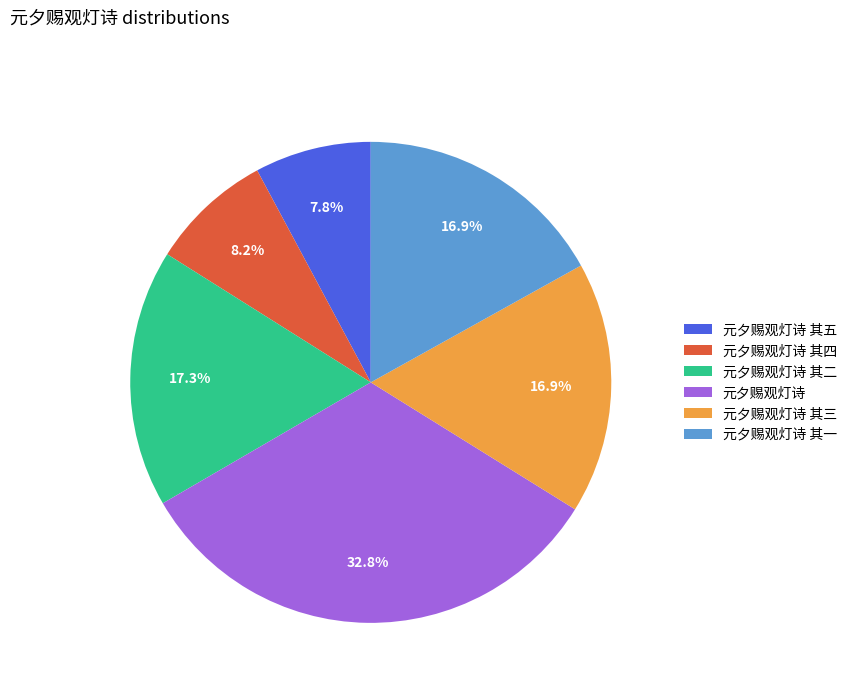

Which slice is the largest?

元夕赐观灯诗